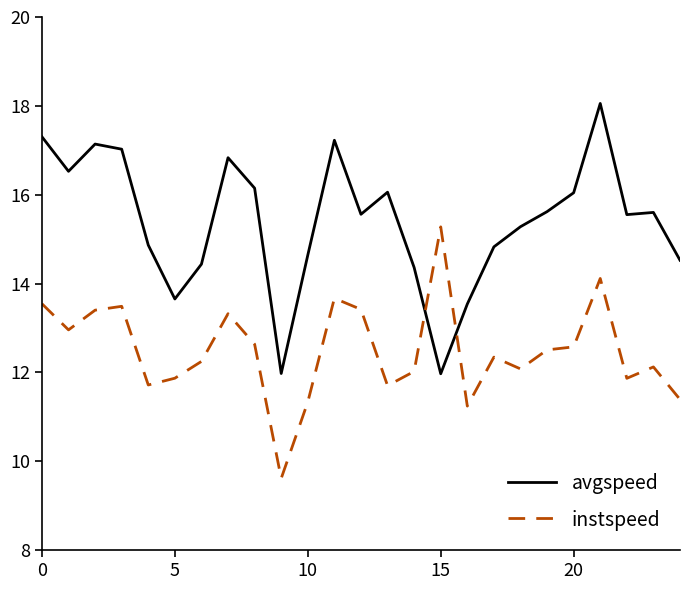

What is the difference between the second highest and second lowest values in the instspeed series?

2.9